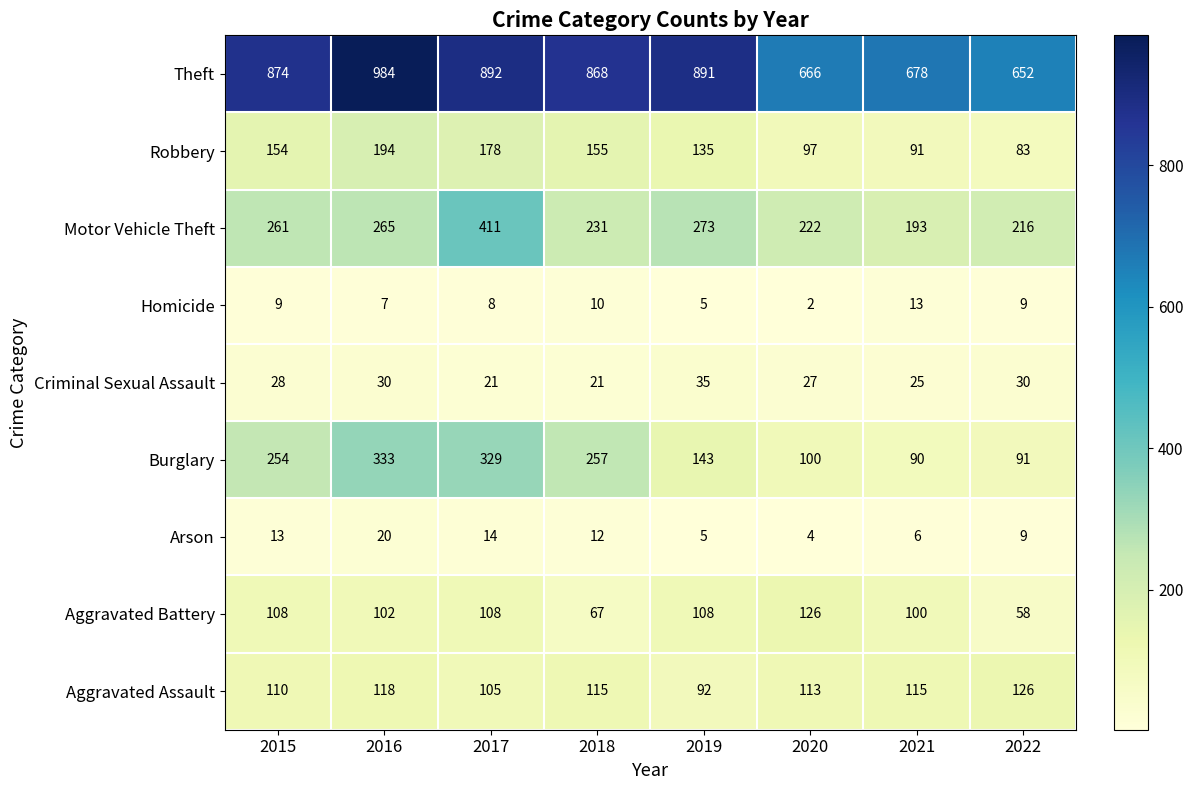

Rank the series at 2021 from highest to lowest value.

Theft, Motor Vehicle Theft, Aggravated Assault, Aggravated Battery, Robbery, Burglary, Criminal Sexual Assault, Homicide, Arson